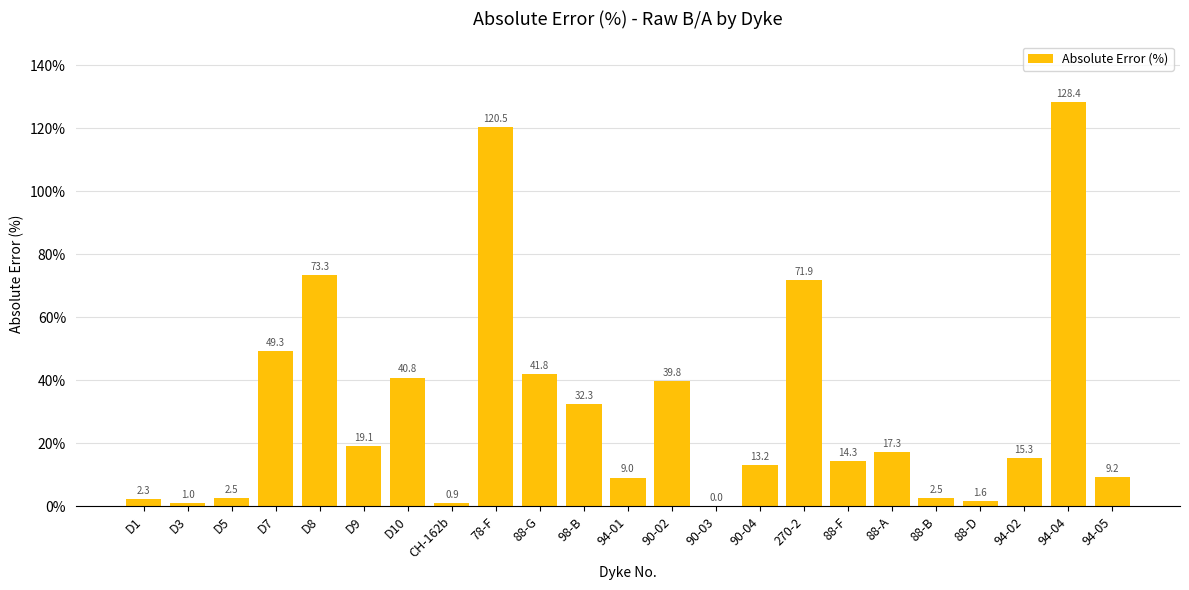

What is the greatest value displayed?

128.4